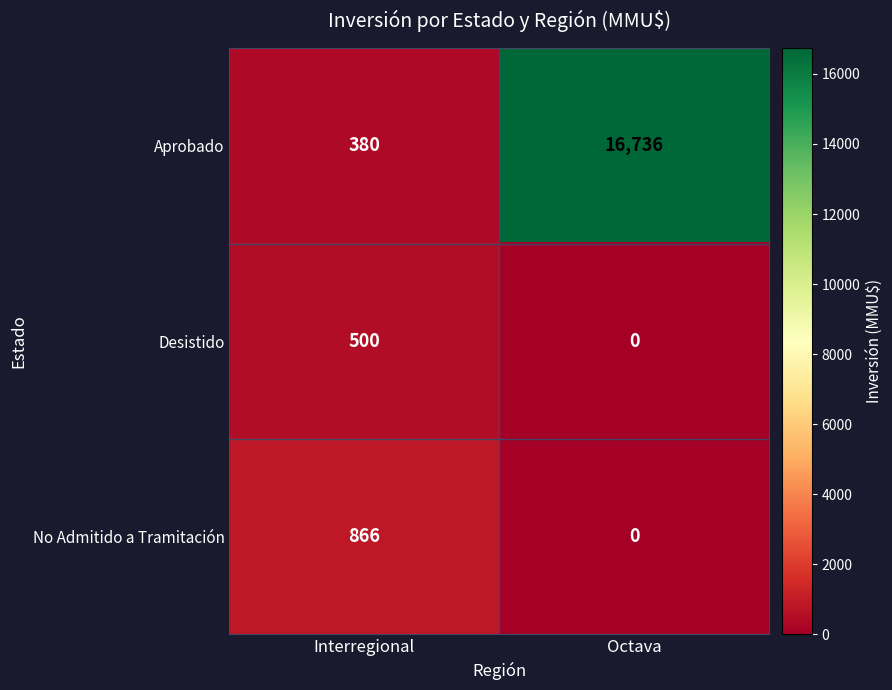

At which category is the sum across all series the highest?

Octava